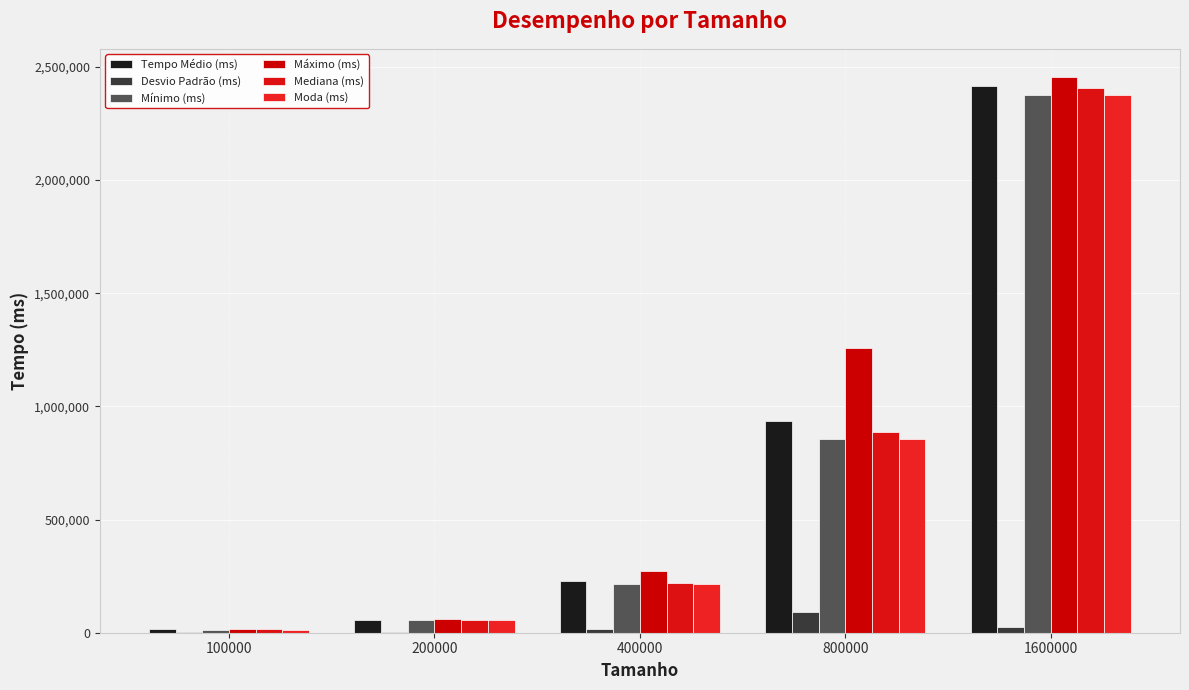

List the labels in order of Moda (ms) value, smallest first.

100000, 200000, 400000, 800000, 1600000